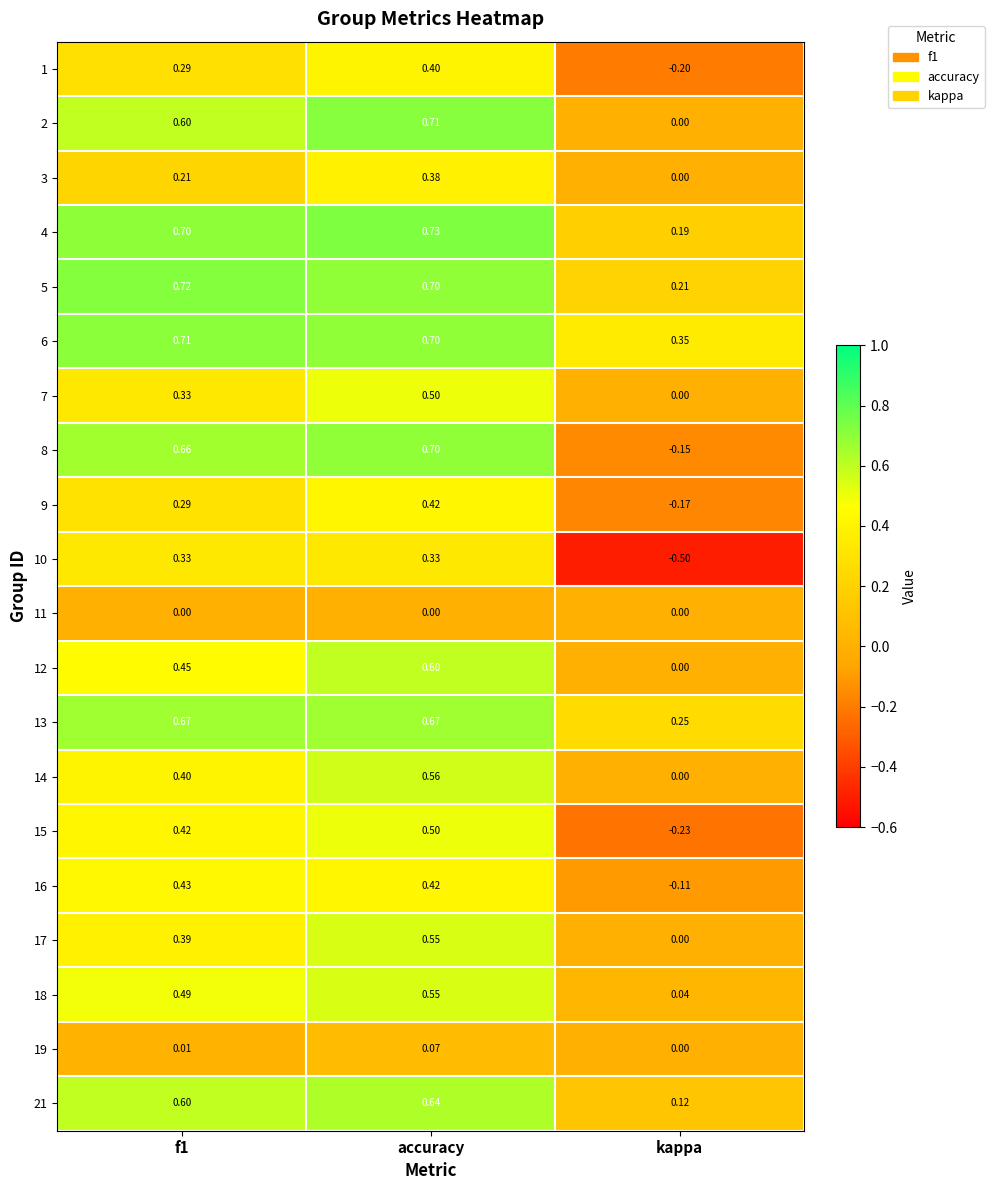

At which category does the chart reach its peak across all series?

accuracy